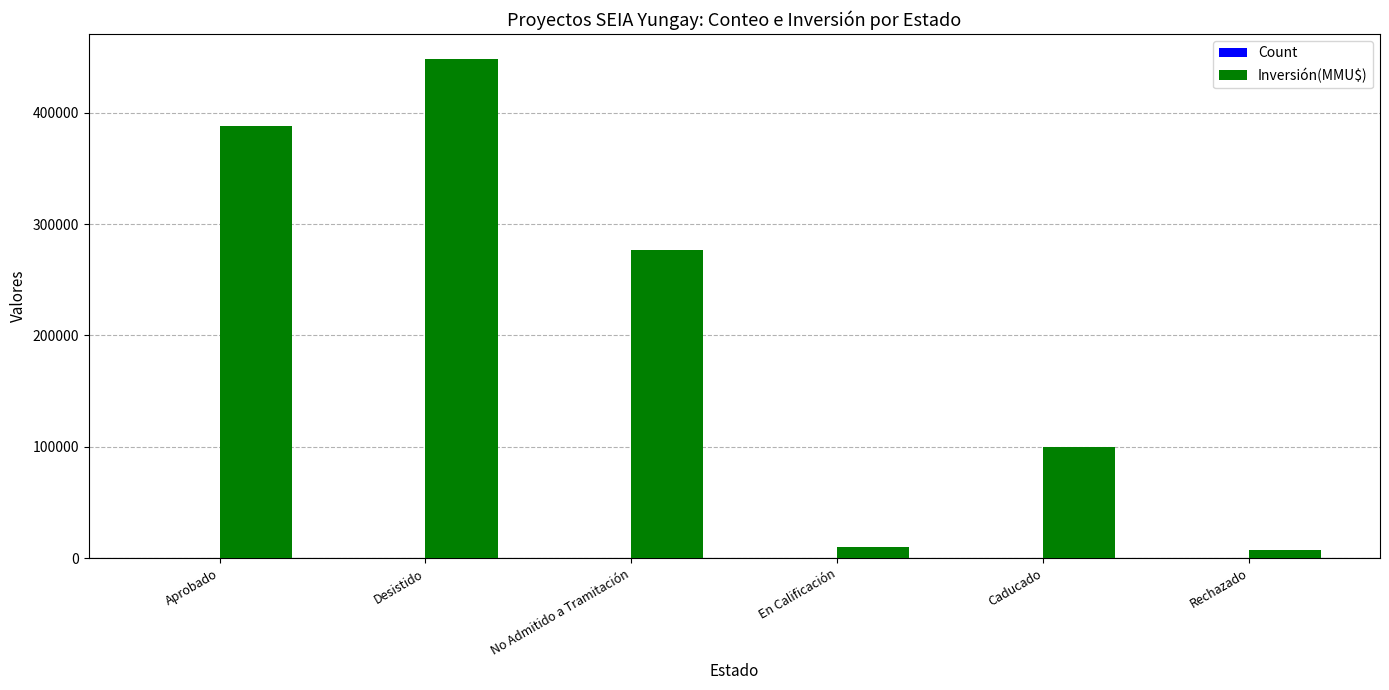

What is the sum of all Inversión(MMU$) values?

1230309